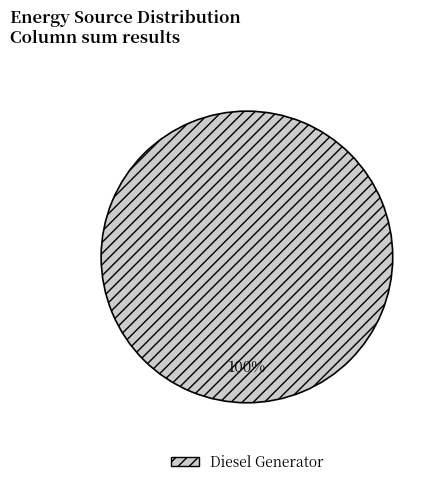

True or false: Diesel Generator accounts for 100% of the total.

True